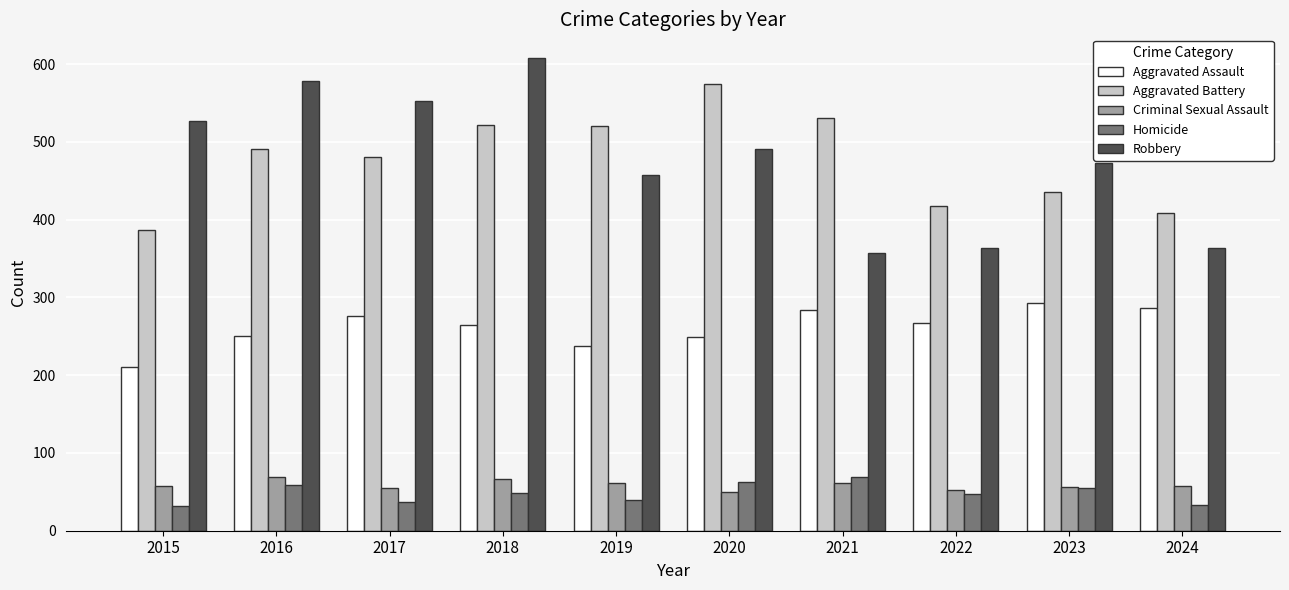

What is the spread (max minus min) of values at 2018?

559